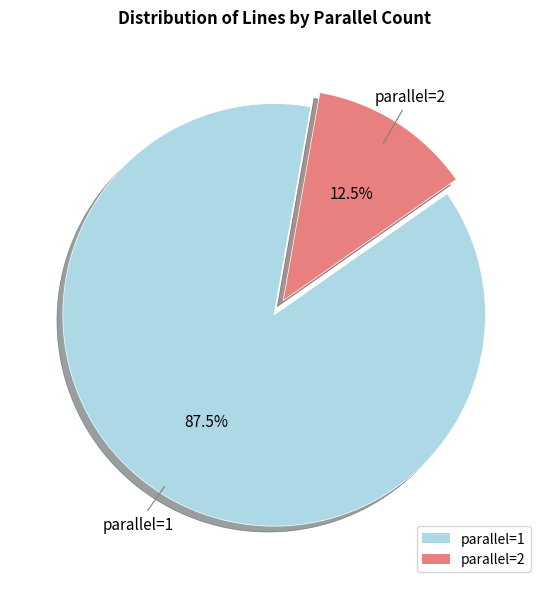

Which category has the biggest portion of the pie?

parallel=1